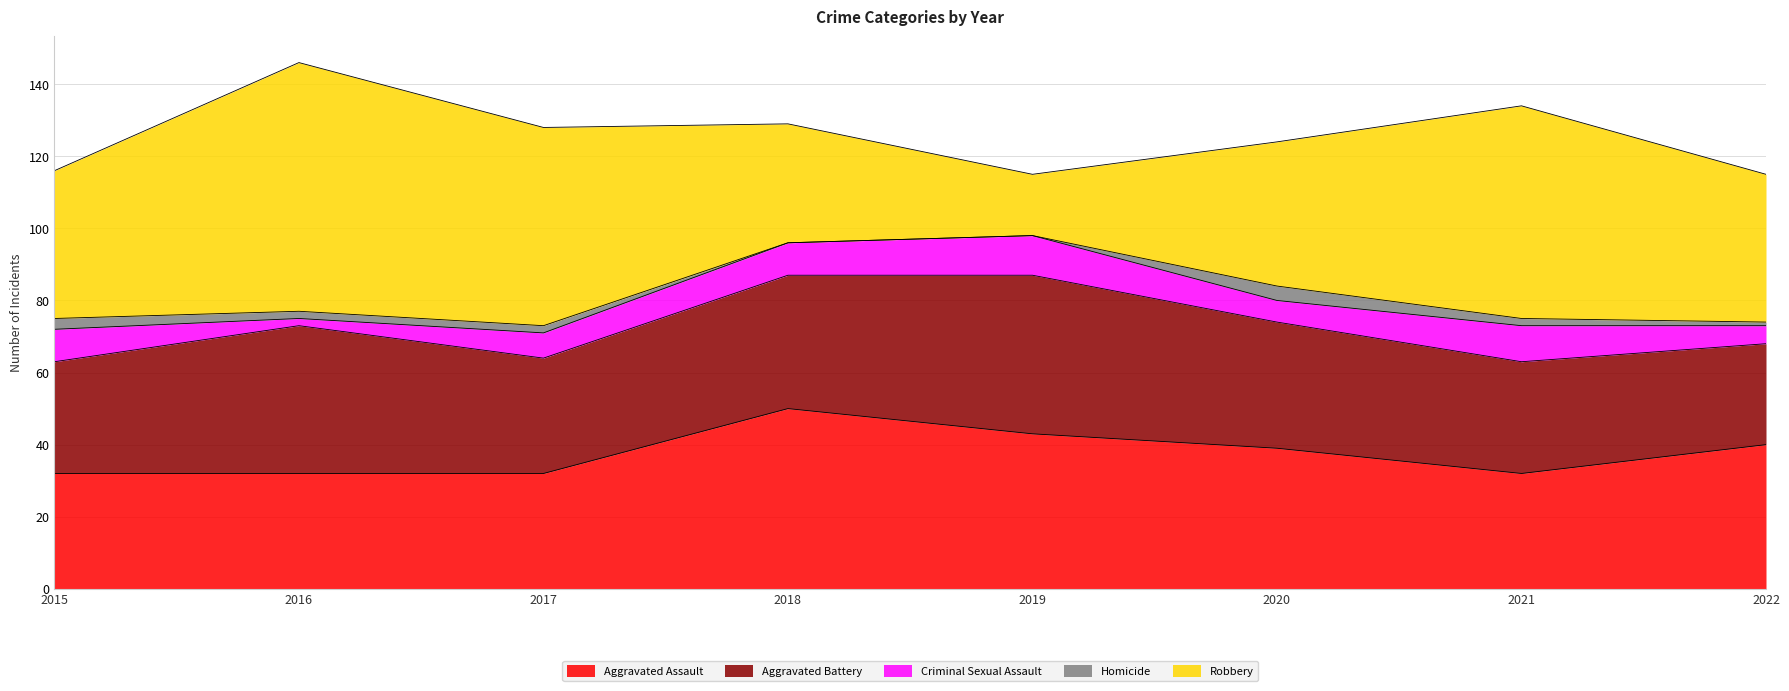

The value of Aggravated Battery at 2019 is 79. True or false?

False